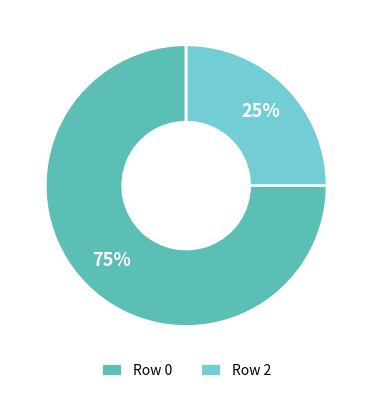

How many segments does this pie chart have?

2